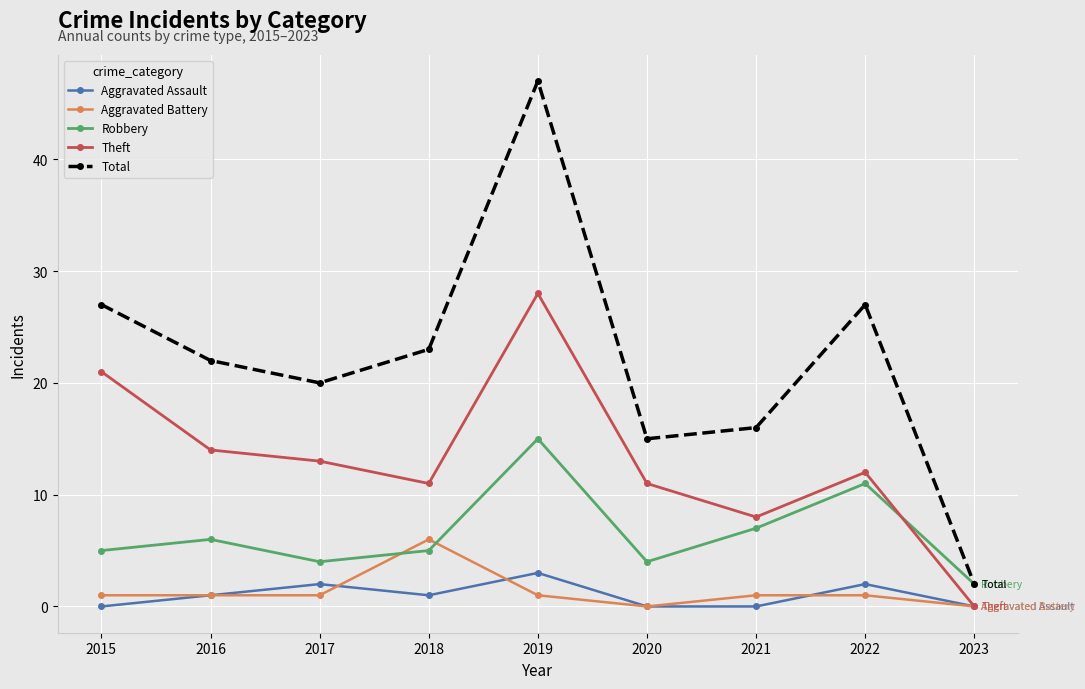

Reading left to right, list all the values displayed in this chart.

Aggravated Assault: 2015=0	2016=1	2017=2	2018=1	2019=3	2020=0	2021=0	2022=2	2023=0
Aggravated Battery: 2015=1	2016=1	2017=1	2018=6	2019=1	2020=0	2021=1	2022=1	2023=0
Robbery: 2015=5	2016=6	2017=4	2018=5	2019=15	2020=4	2021=7	2022=11	2023=2
Theft: 2015=21	2016=14	2017=13	2018=11	2019=28	2020=11	2021=8	2022=12	2023=0
Total: 2015=27	2016=22	2017=20	2018=23	2019=47	2020=15	2021=16	2022=27	2023=2